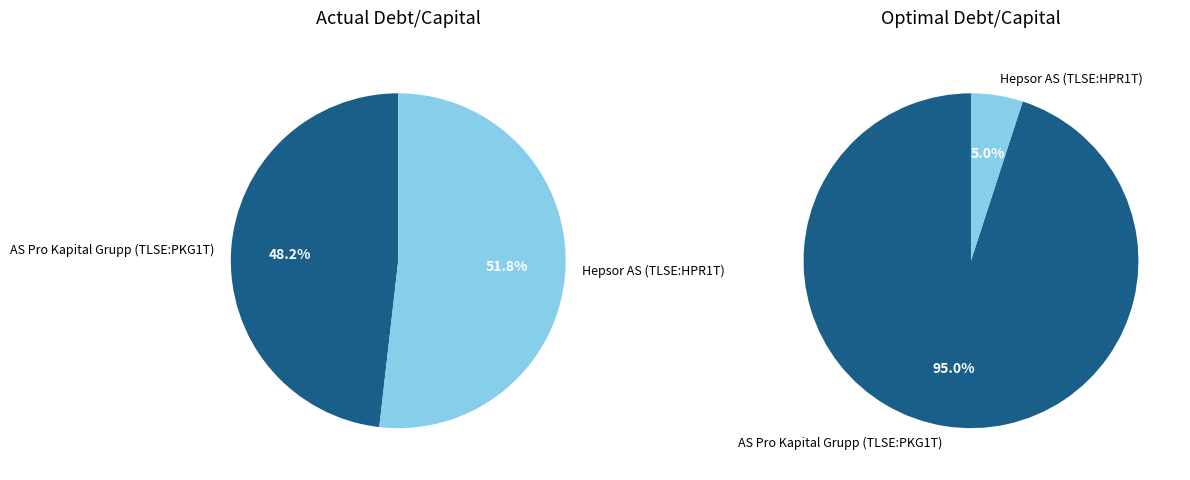

To the nearest percent, what is the difference between the largest and smallest slice percentages?

4%